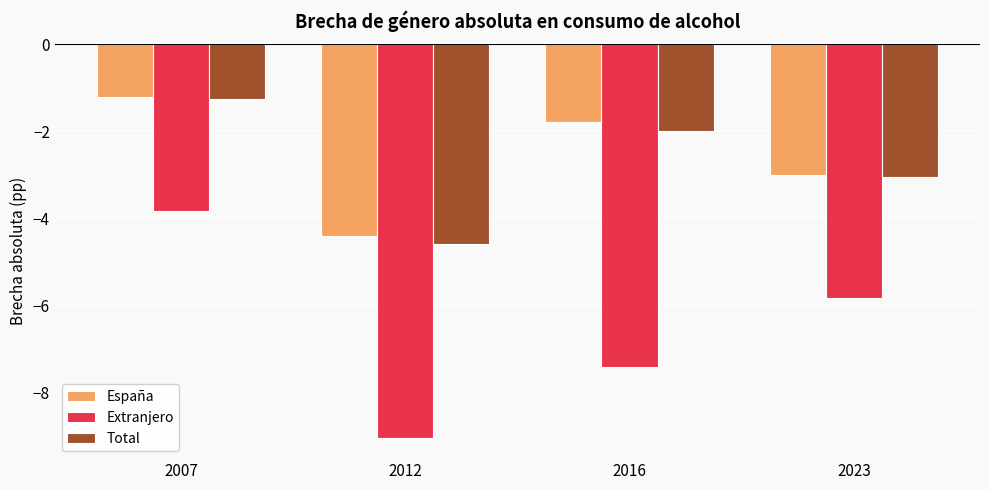

Reading right to left, extract all data points from this chart.

España: 2023=-3.0	2016=-1.8	2012=-4.4	2007=-1.2
Extranjero: 2023=-5.8	2016=-7.4	2012=-9.1	2007=-3.8
Total: 2023=-3.0	2016=-2.0	2012=-4.6	2007=-1.3